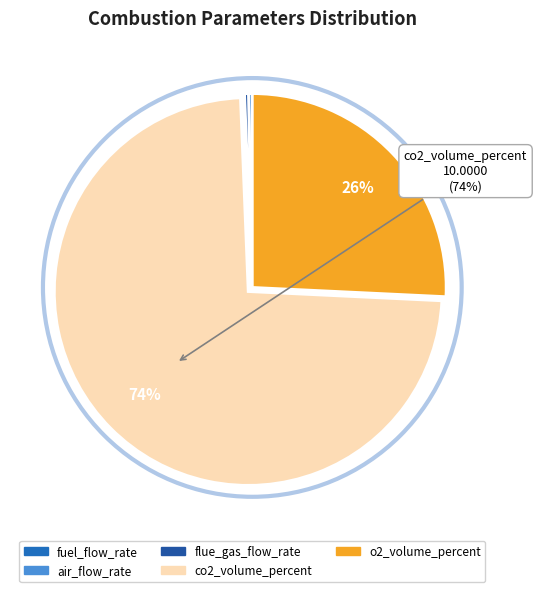

Is it true that flue_gas_flow_rate is 1% of the pie?

False